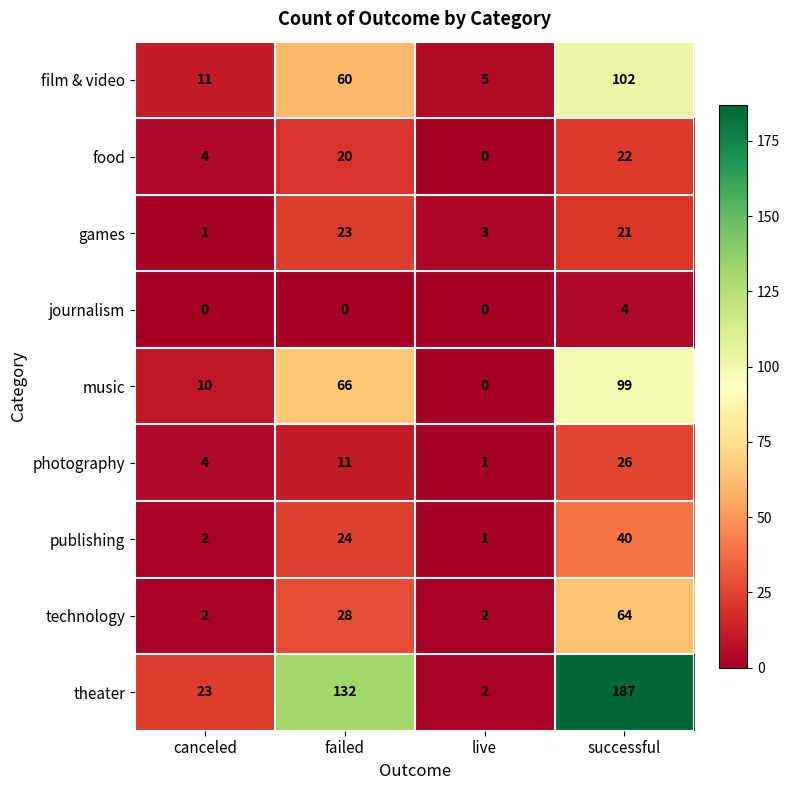

The value of games at live is 3. True or false?

True